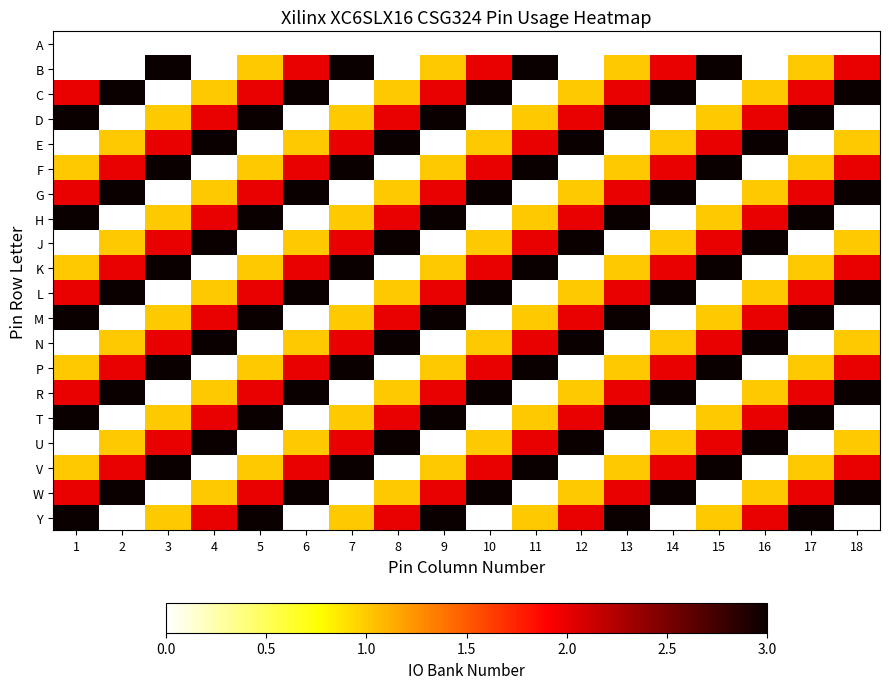

At how many categories does at least one series exceed 2?

18